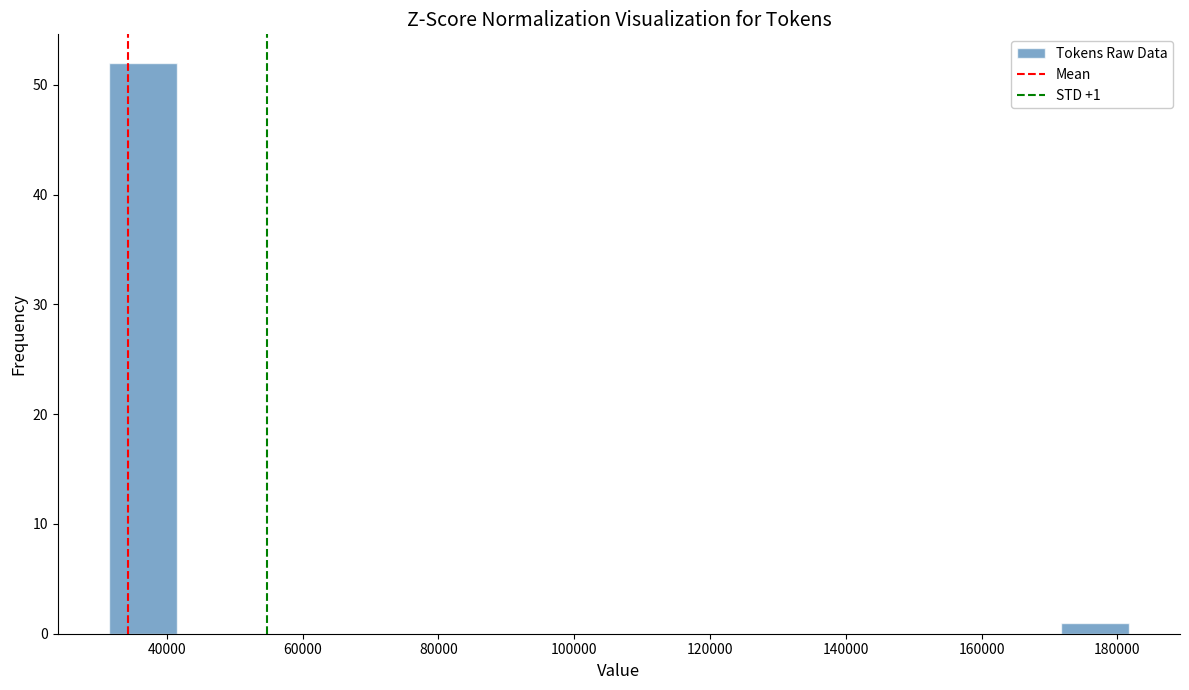

Which range on the x-axis has the tallest bar?

32000 to 42000